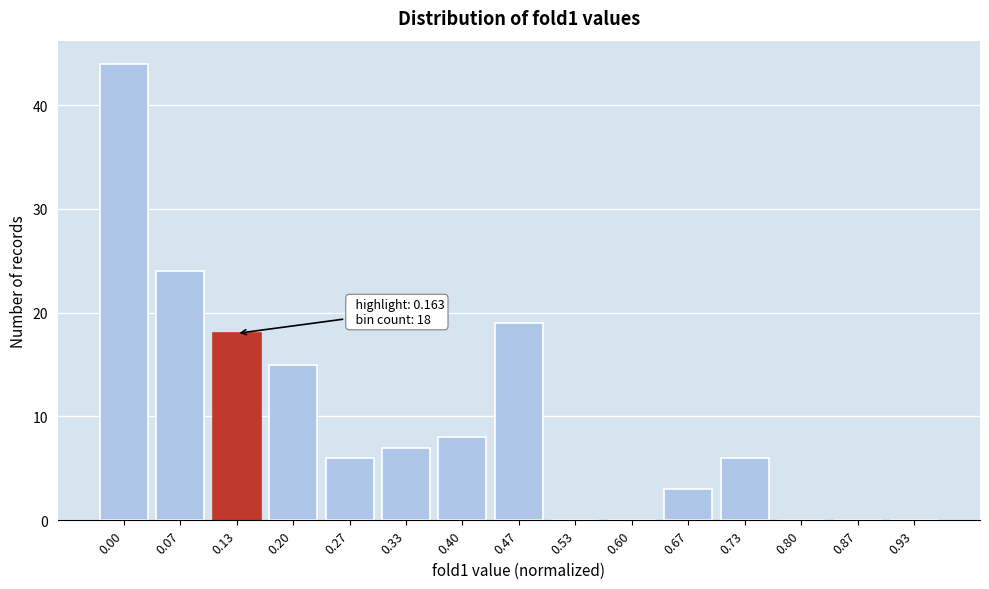

Reading right to left, what are all the values shown in this chart?

0.93=0	0.87=0	0.80=0	0.73=6	0.67=3	0.60=0	0.53=0	0.47=19	0.40=8	0.33=7	0.27=6	0.20=15	0.13=18	0.07=24	0.00=44